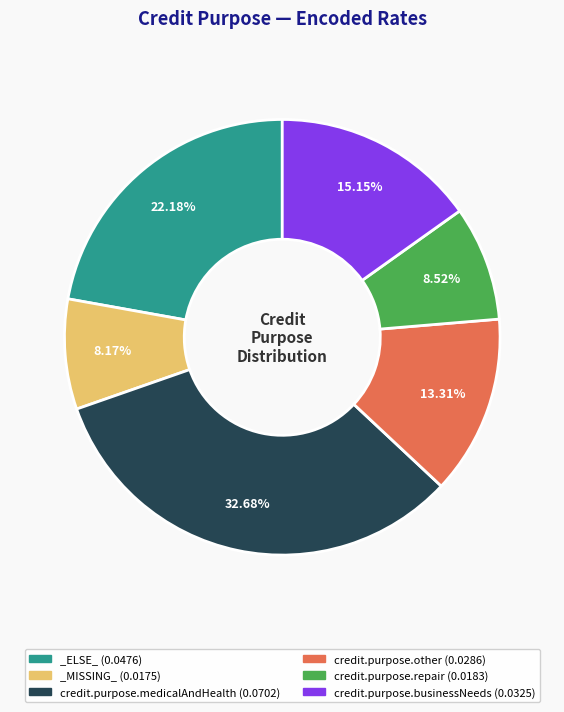

Combined, do credit.purpose.medicalAndHealth and _ELSE_ account for over 50%?

Yes